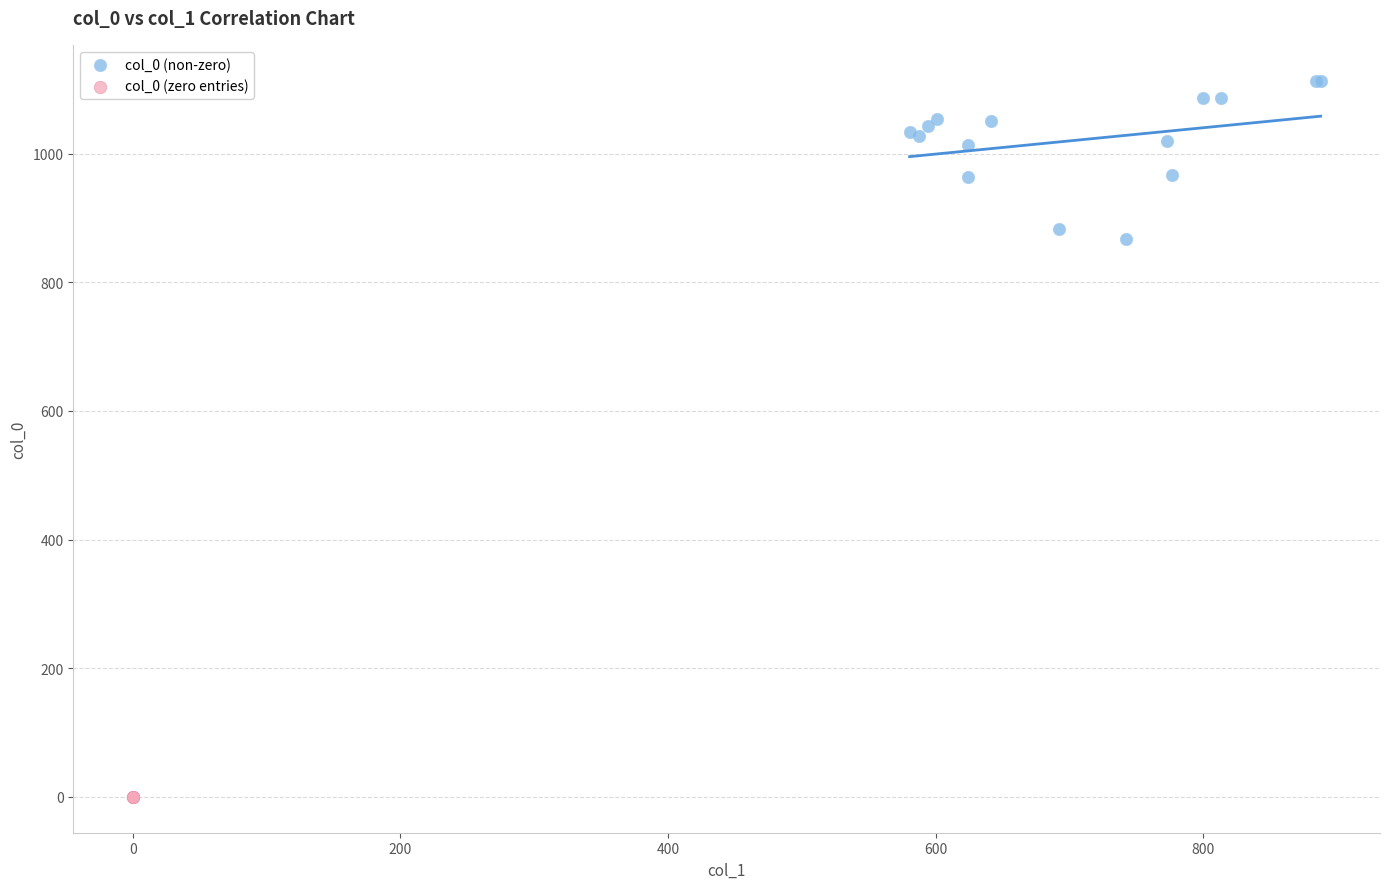

Which series reaches the minimum Y coordinate?

col_0 (zero entries)